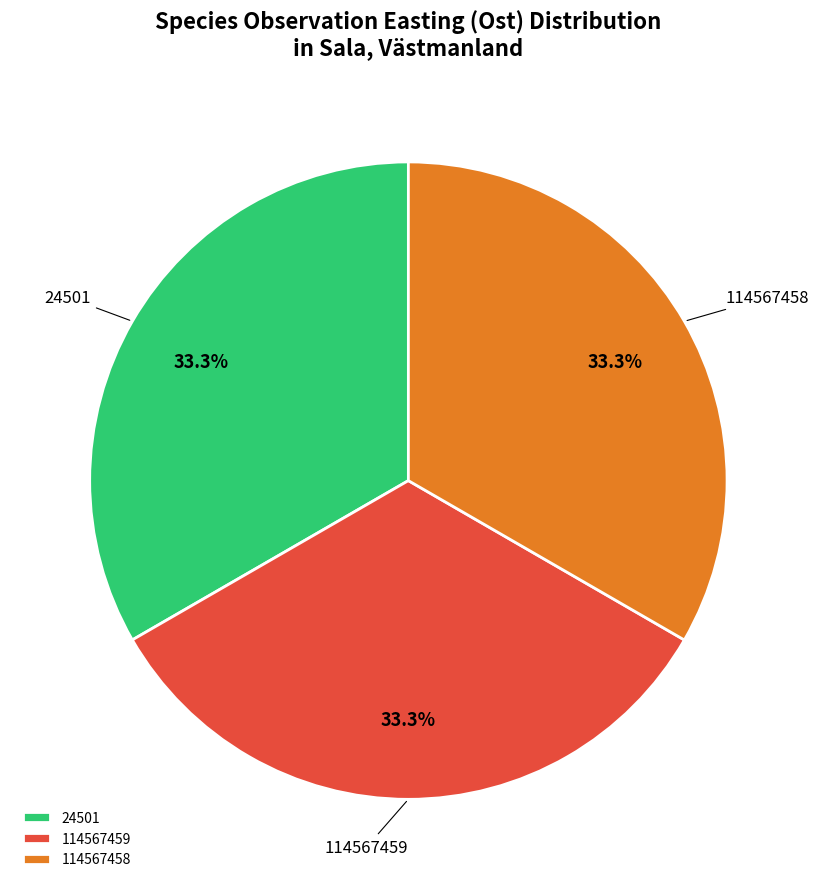

Combined, what portion of the pie is 24501 and 114567458?

66.7%